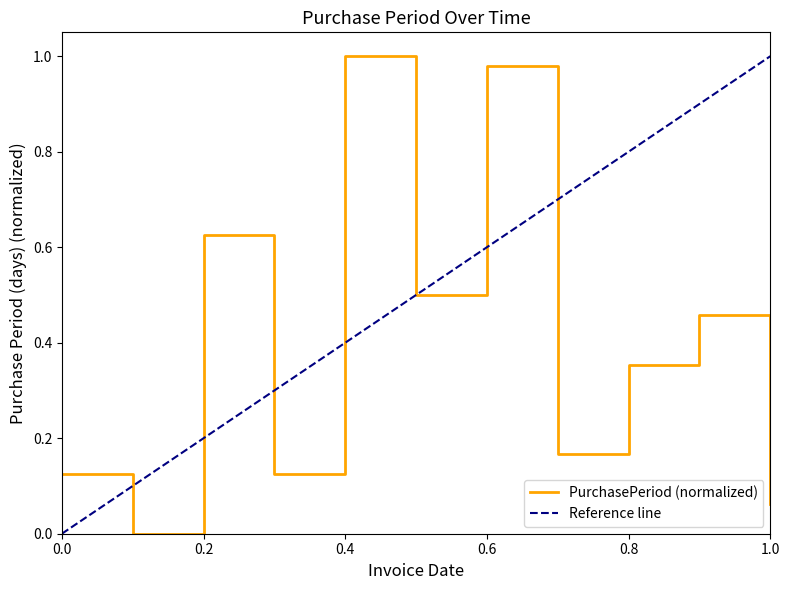

Reading left to right, what are all the values shown in this chart?

0.1	0.0	0.6	0.1	1.0	0.5	1.0	0.2	0.4	0.5	0.1